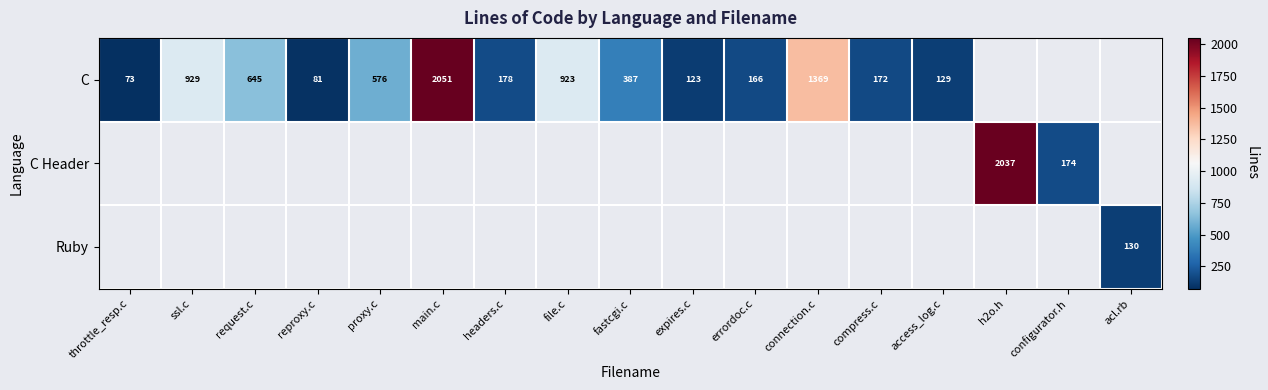

The value of Ruby at acl.rb is 130. True or false?

True